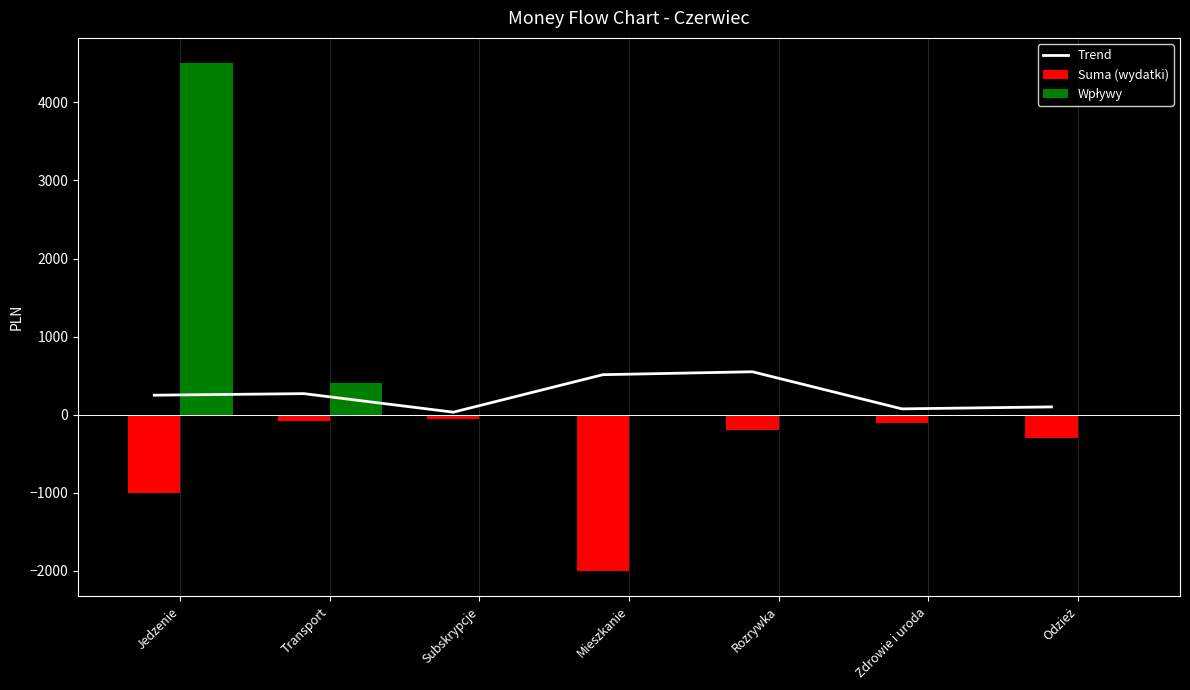

Does the chart contain any negative values?

Yes